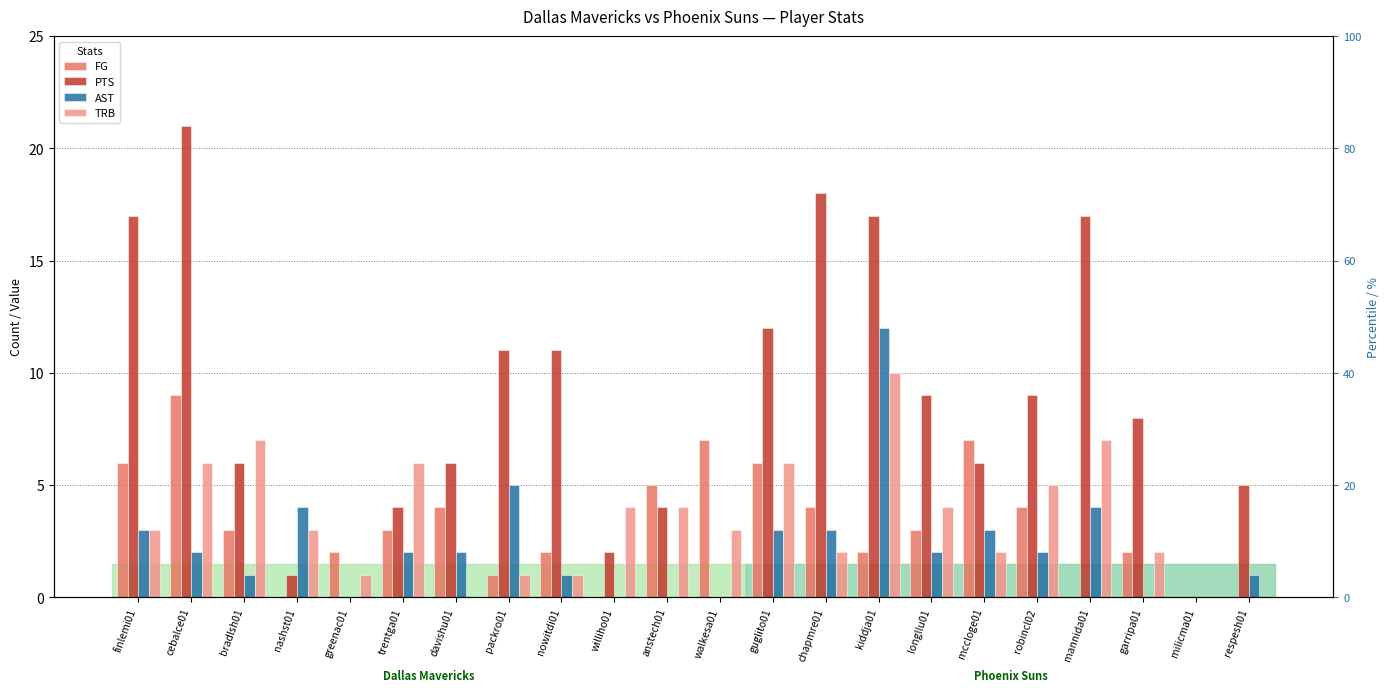

Reading left to right, list all the values displayed in this chart.

FG: 6	9	3	0	2	3	4	1	2	0	5	7	6	4	2	3	7	4	0	2	0	0
PTS: 17	21	6	1	0	4	6	11	11	2	4	0	12	18	17	9	6	9	17	8	0	5
AST: 3	2	1	4	0	2	2	5	1	0	0	0	3	3	12	2	3	2	4	0	0	1
TRB: 3	6	7	3	1	6	0	1	1	4	4	3	6	2	10	4	2	5	7	2	0	0